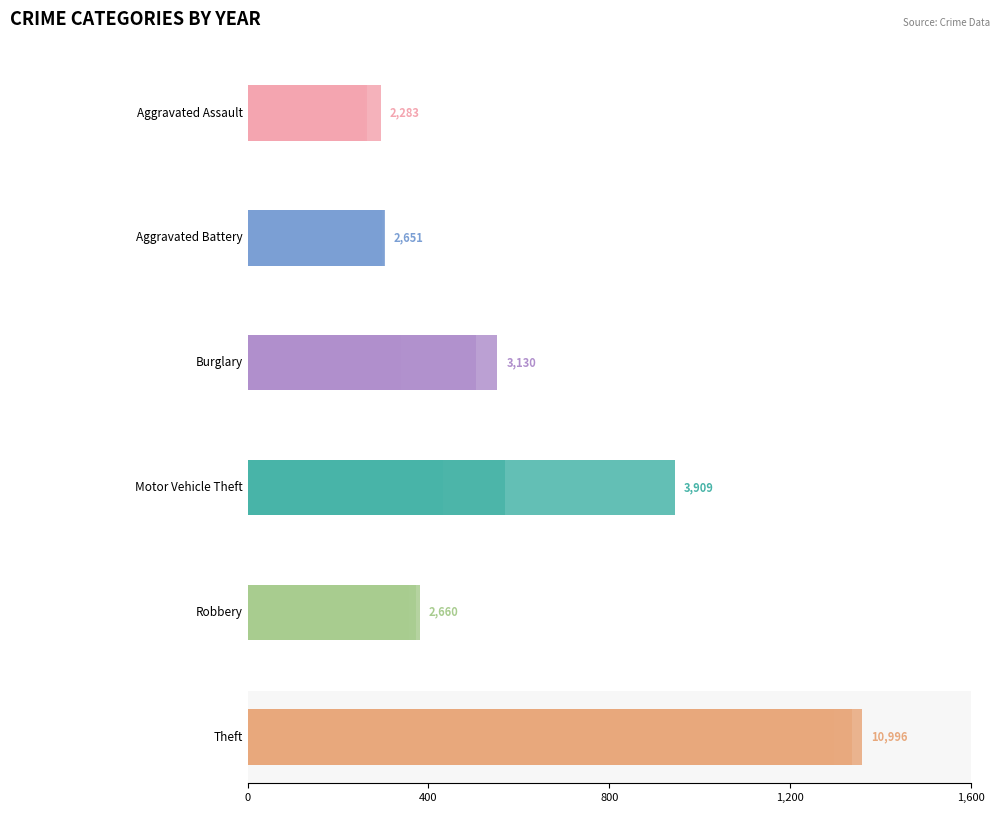

Is it true that Aggravated Battery equals 252 at 1600?

True